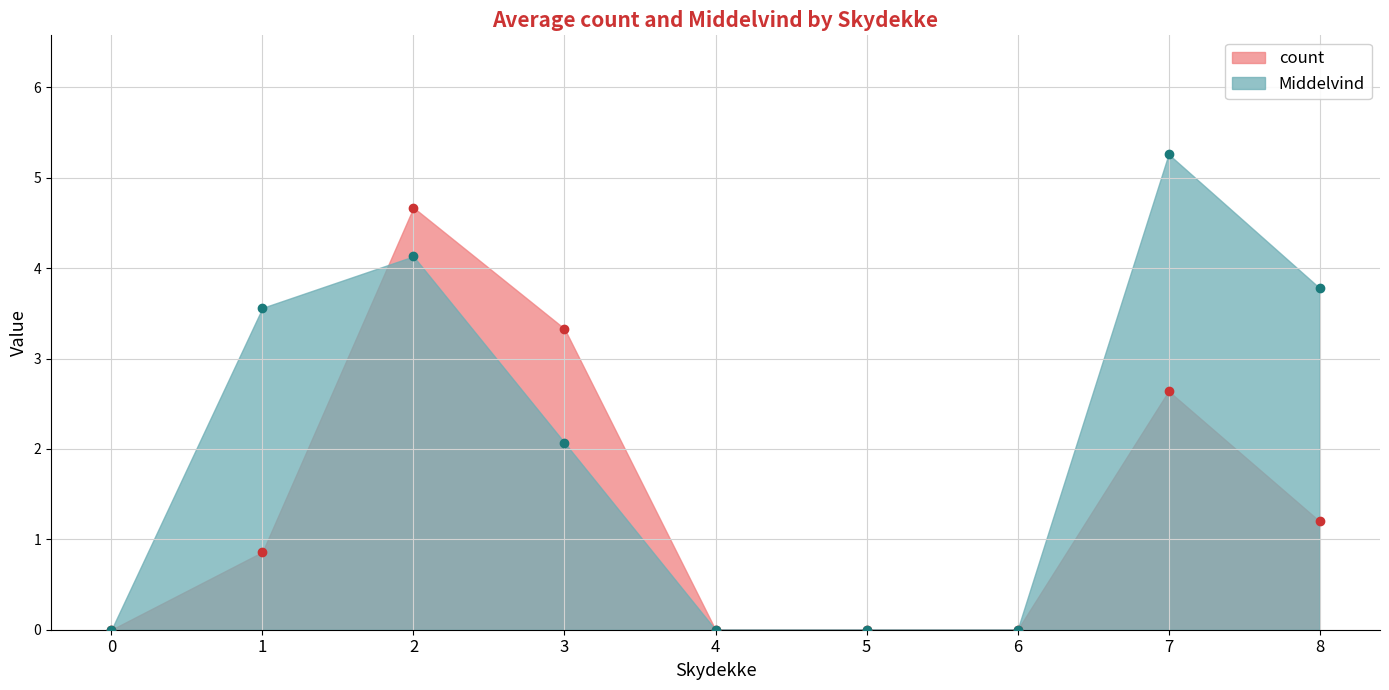

The Middelvind series shows 4.8 at 2. True or false?

False